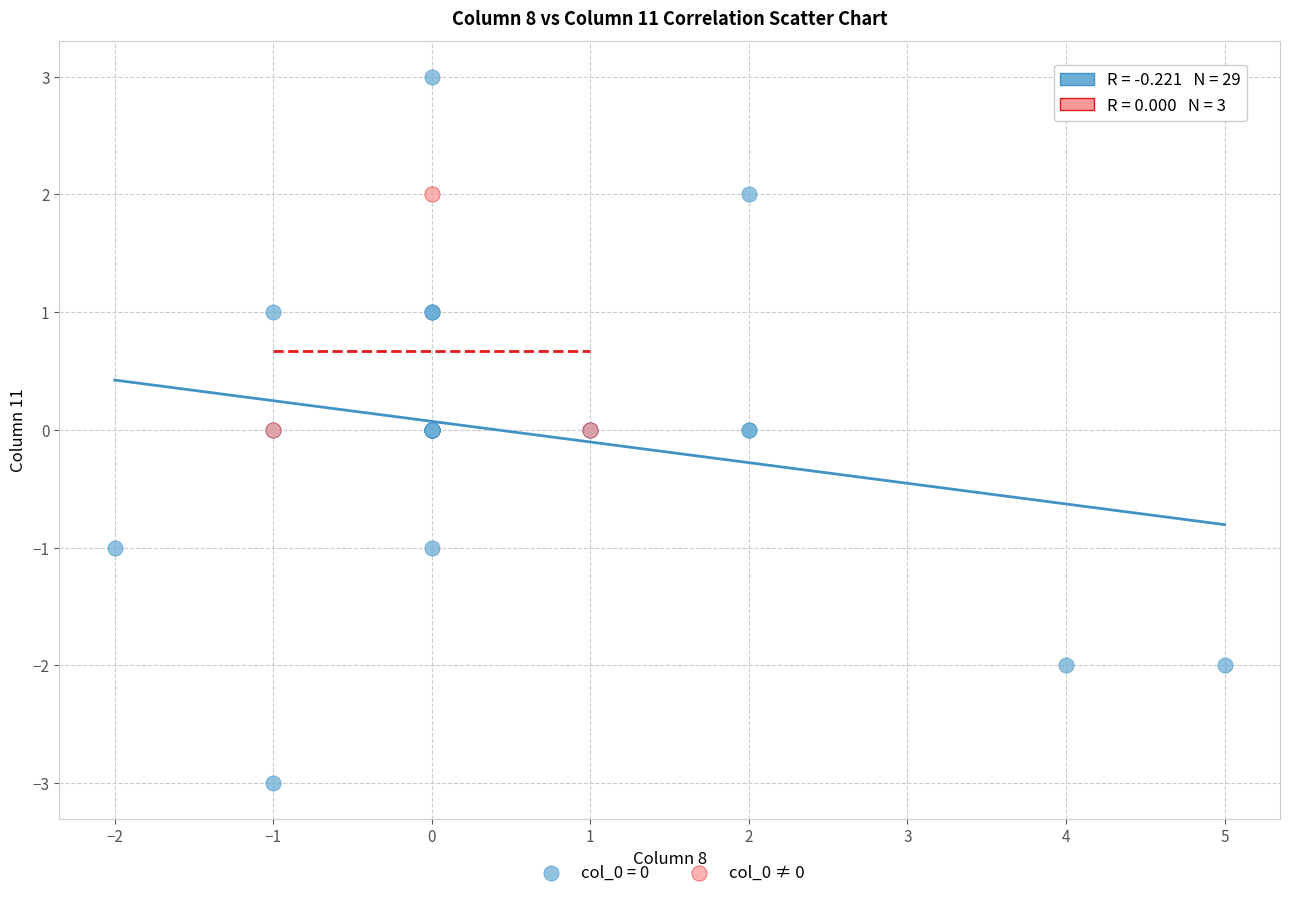

Which series reaches the minimum Y coordinate?

col_0 = 0